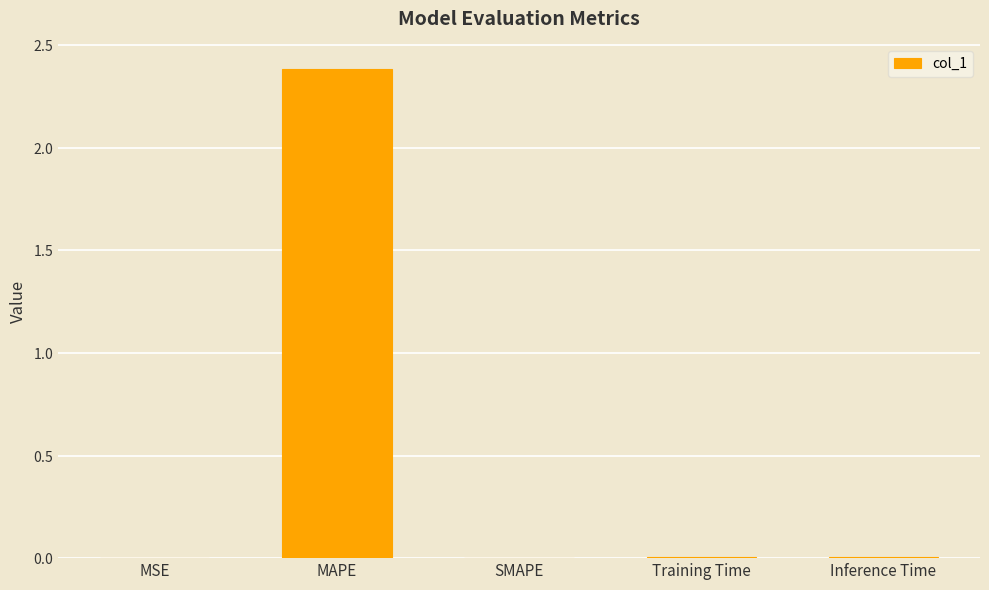

What is the sum of all values?

2.4